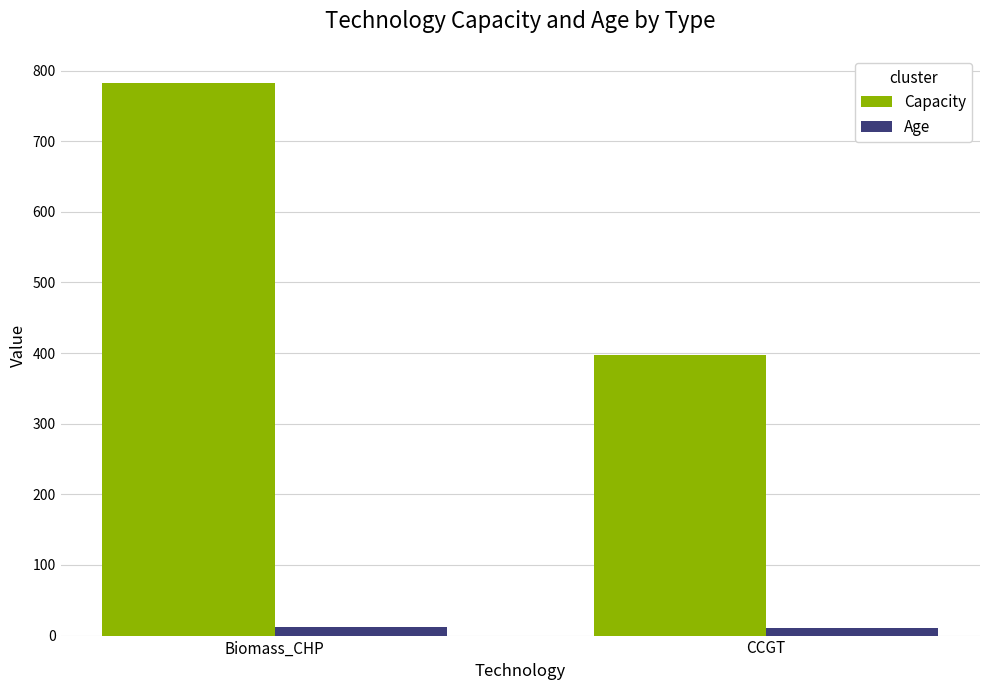

What is the total value across all series at CCGT?

407.7